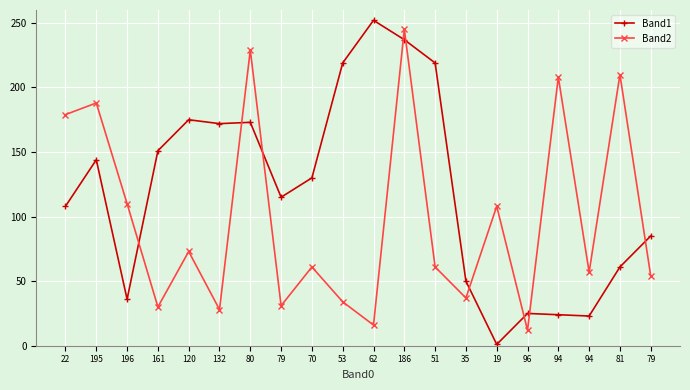

The Band2 series shows 110 at 196. True or false?

True